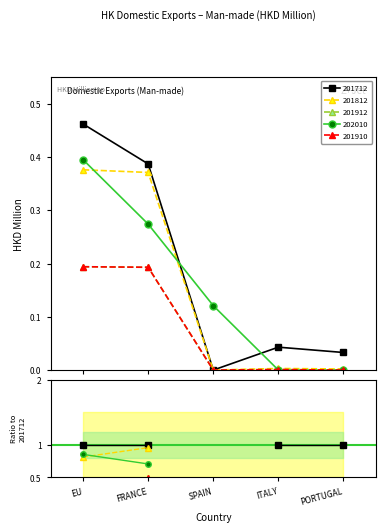

Is it true that 201812 equals 0.0 at PORTUGAL?

False